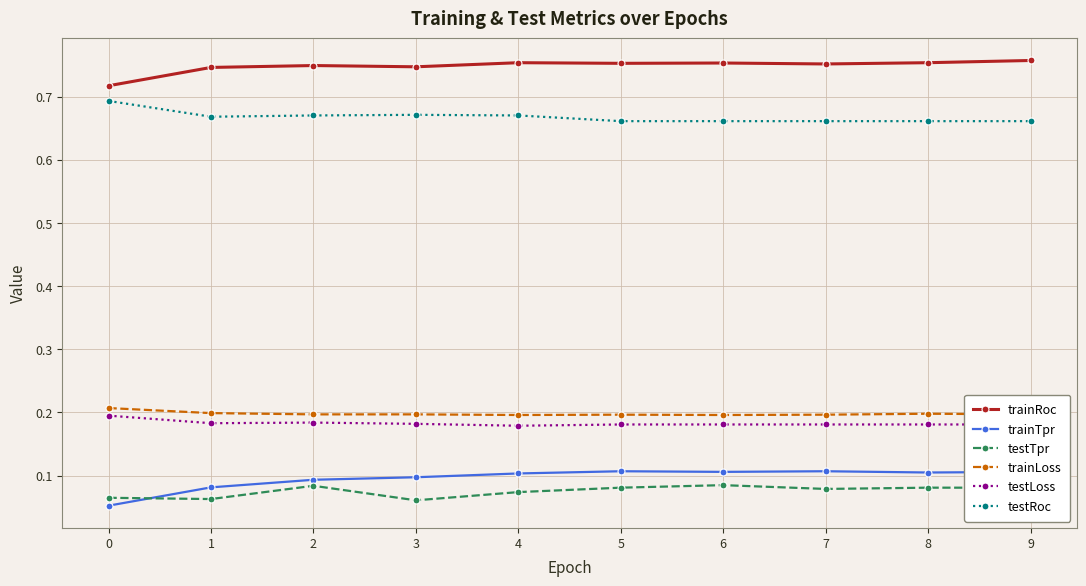

How many trainTpr values are between 0 and 1?

10